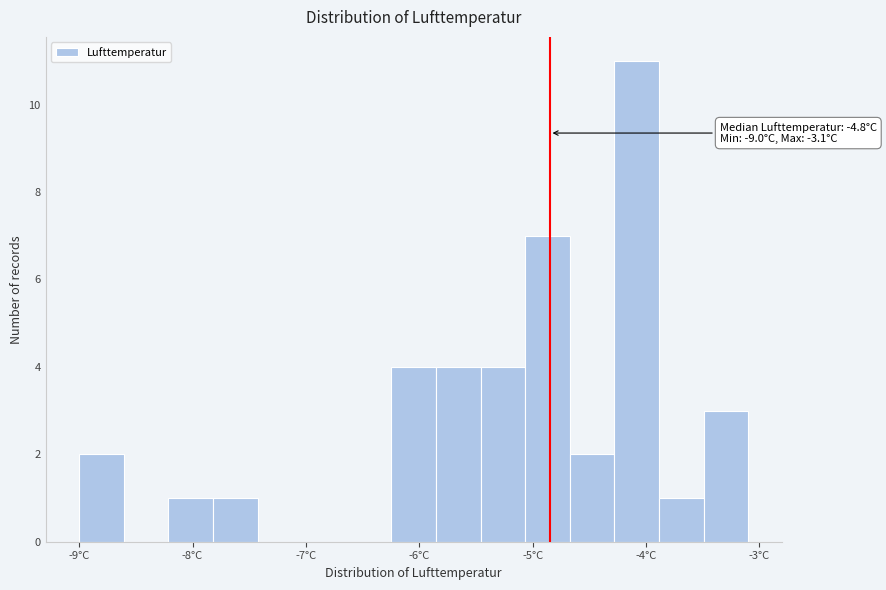

Read against the x-axis, roughly where is the centre of the tallest bar?

-4.1